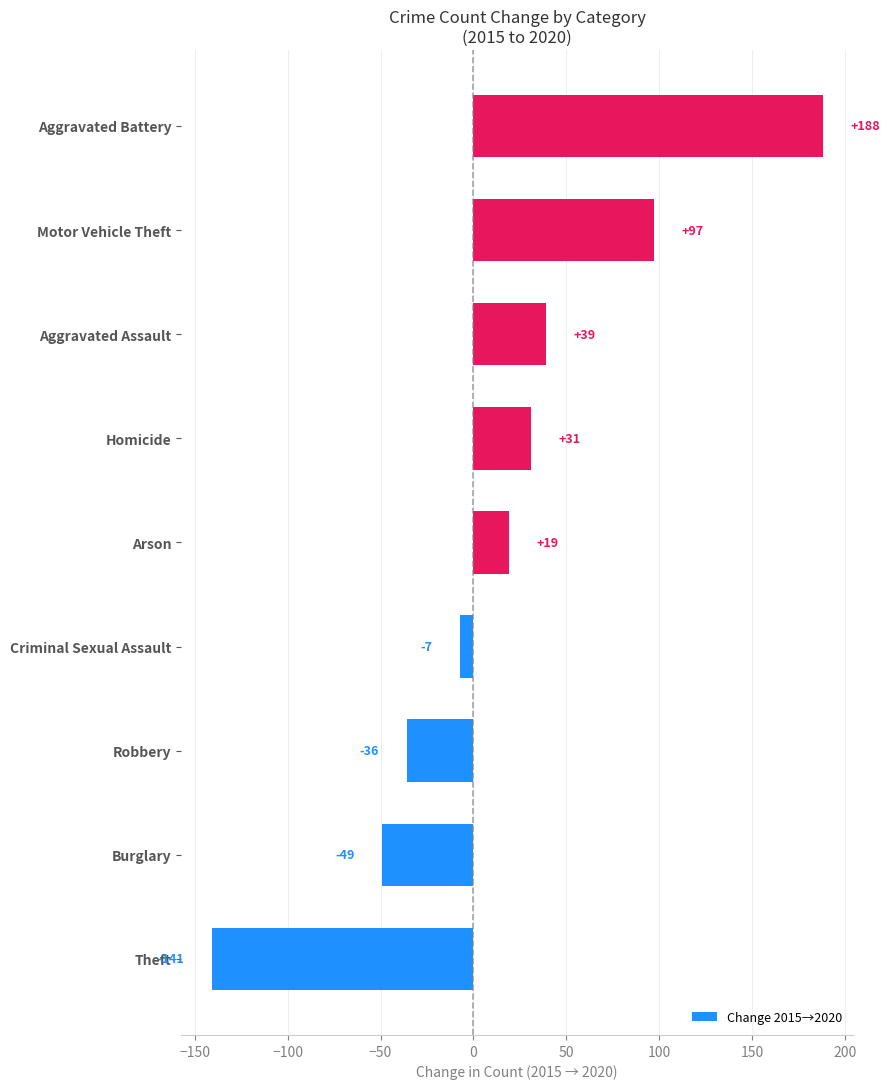

What is the smallest value displayed?

-141